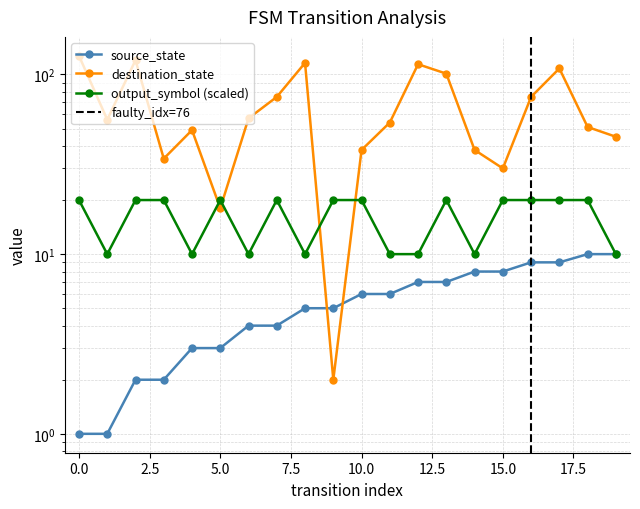

Rank the series by their average value, from lowest to highest.

source_state, output_symbol, destination_state